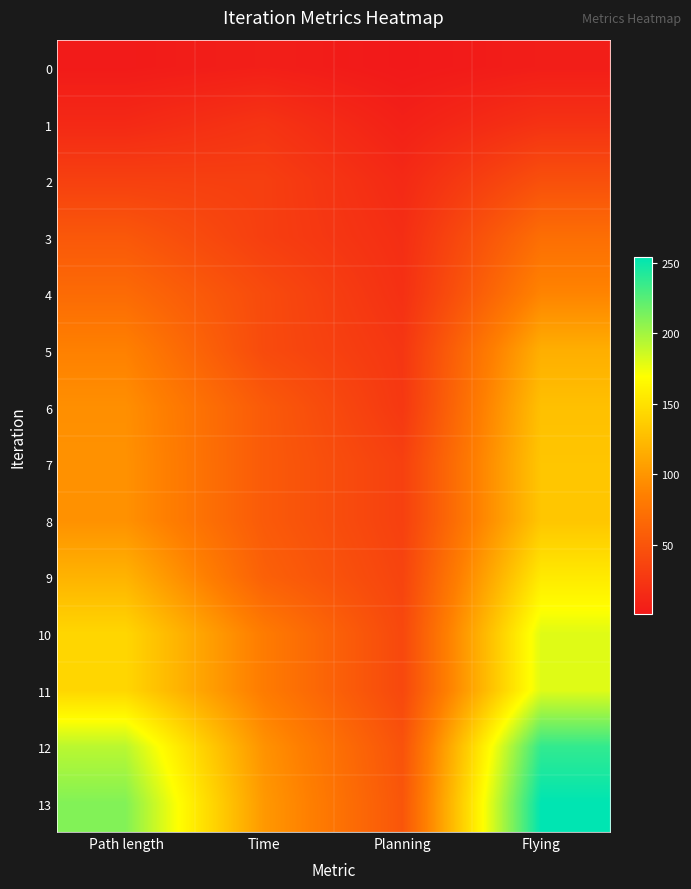

Which label corresponds to the smallest value in the chart?

Planning